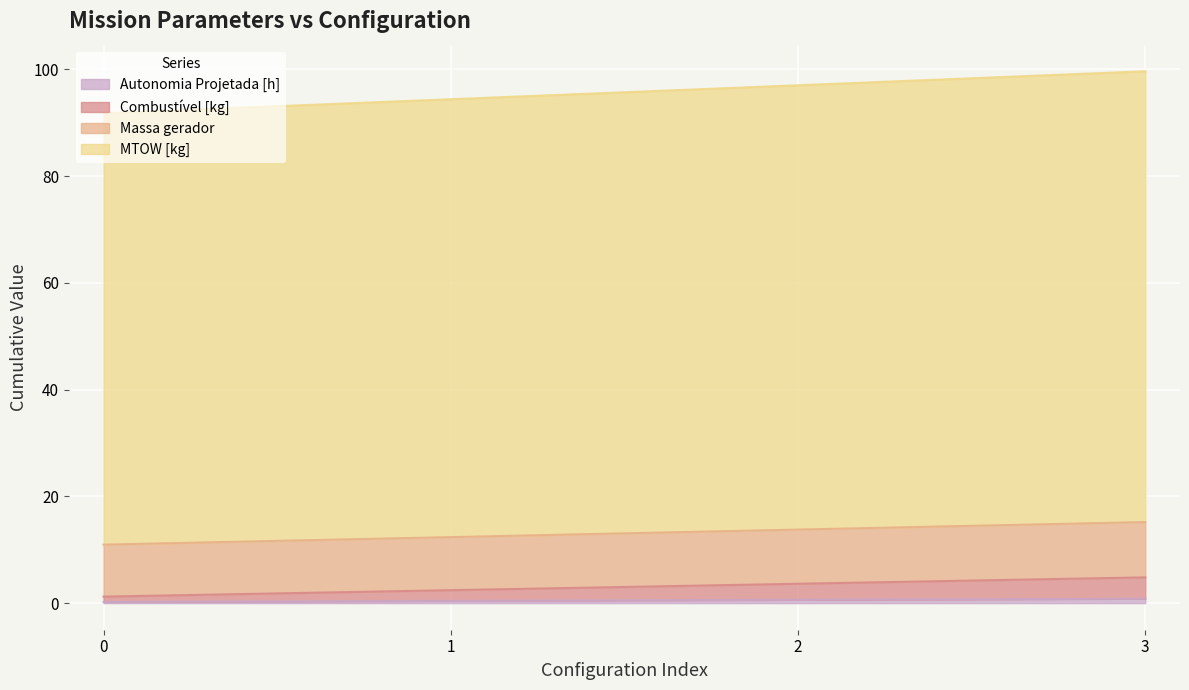

Which has a higher value, 2 or 0?

2